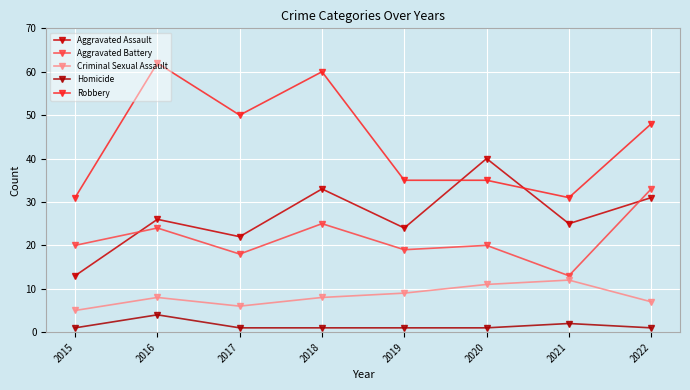

What is the sum of the Robbery values at 2015 and 2017?

81